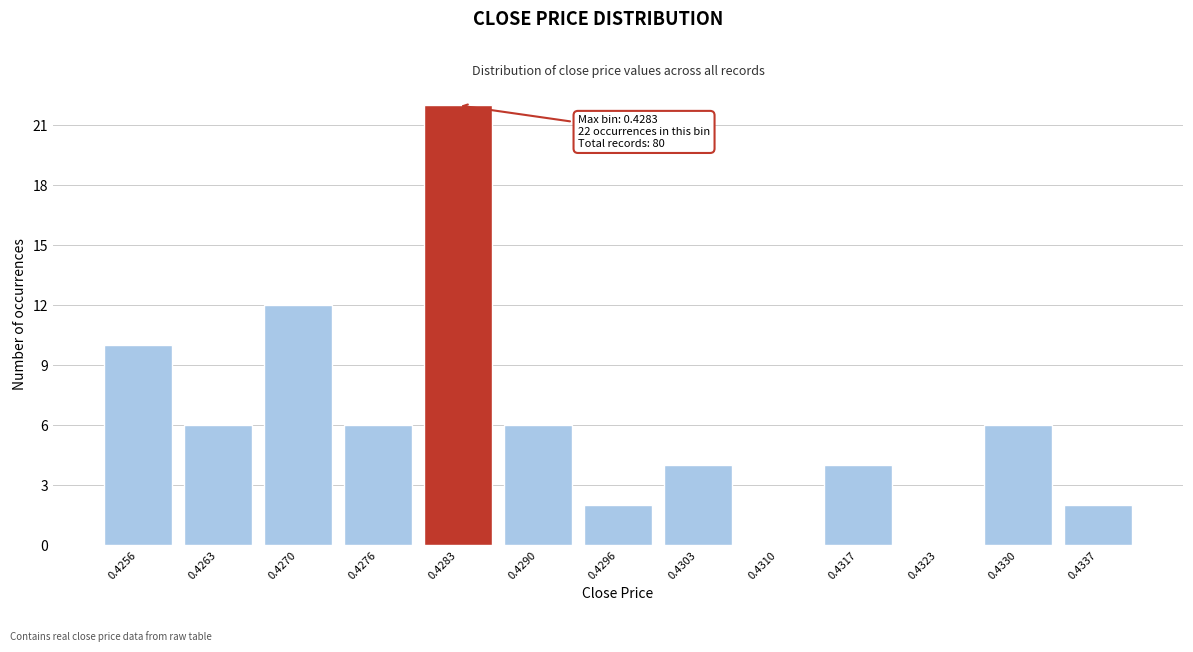

Reading right to left, list all the values displayed in this chart.

0.4337=2	0.4330=6	0.4323=0	0.4317=4	0.4310=0	0.4303=4	0.4296=2	0.4290=6	0.4283=22	0.4276=6	0.4270=12	0.4263=6	0.4256=10